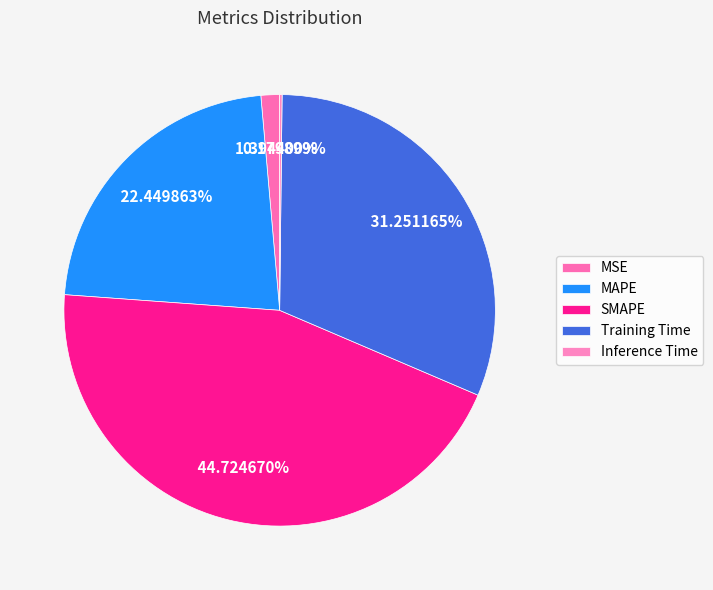

Is there any slice that represents more than half of the pie?

No